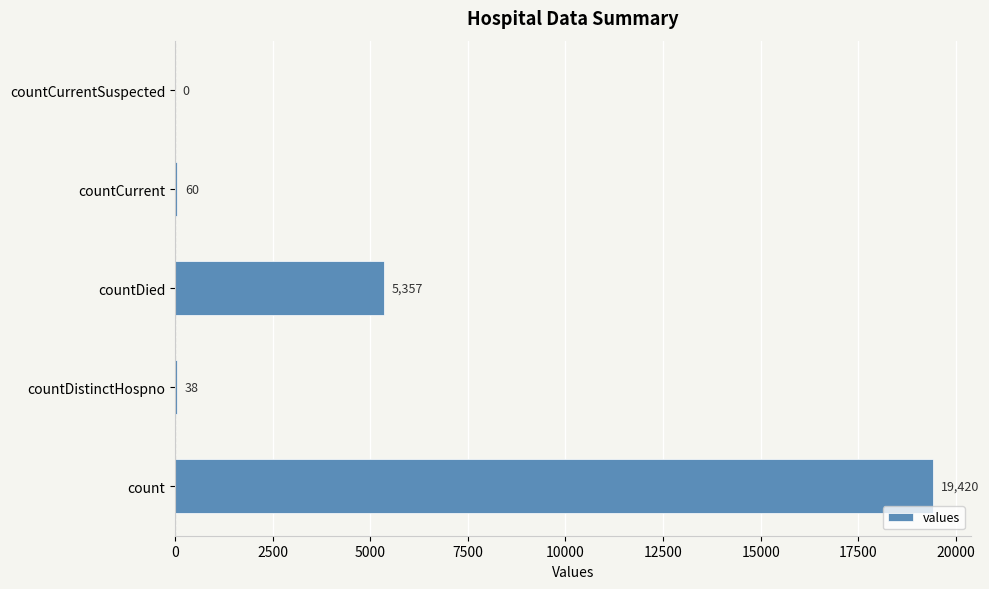

Which category has the highest value across all series?

count